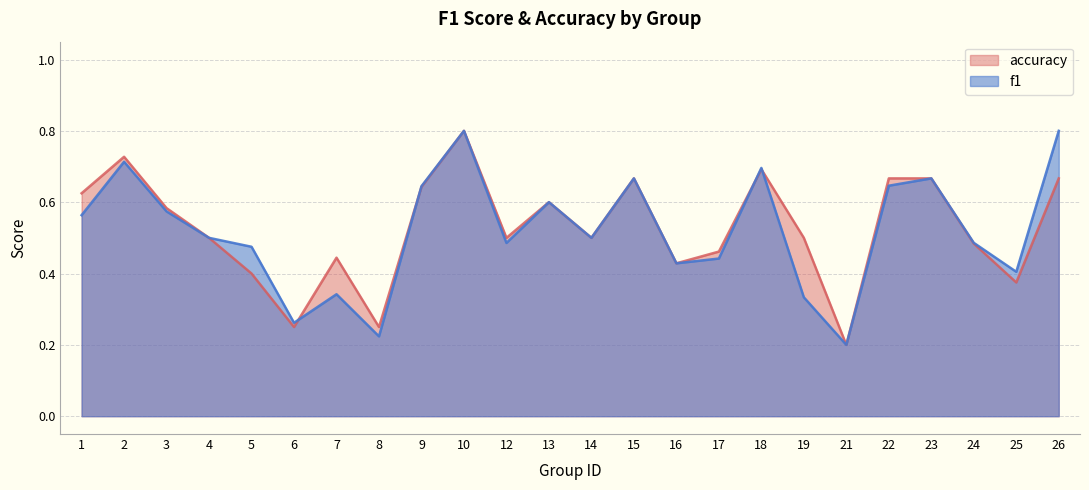

Is the value of f1 at 2 greater than the value of accuracy at 9?

Yes